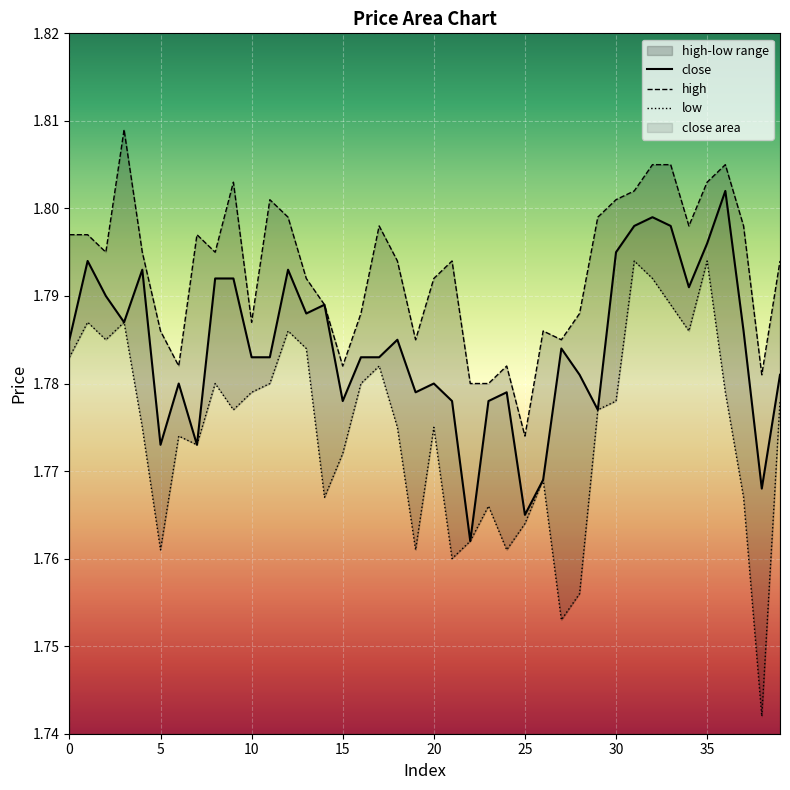

Rank the series by their maximum value, from highest to lowest.

high, close, low